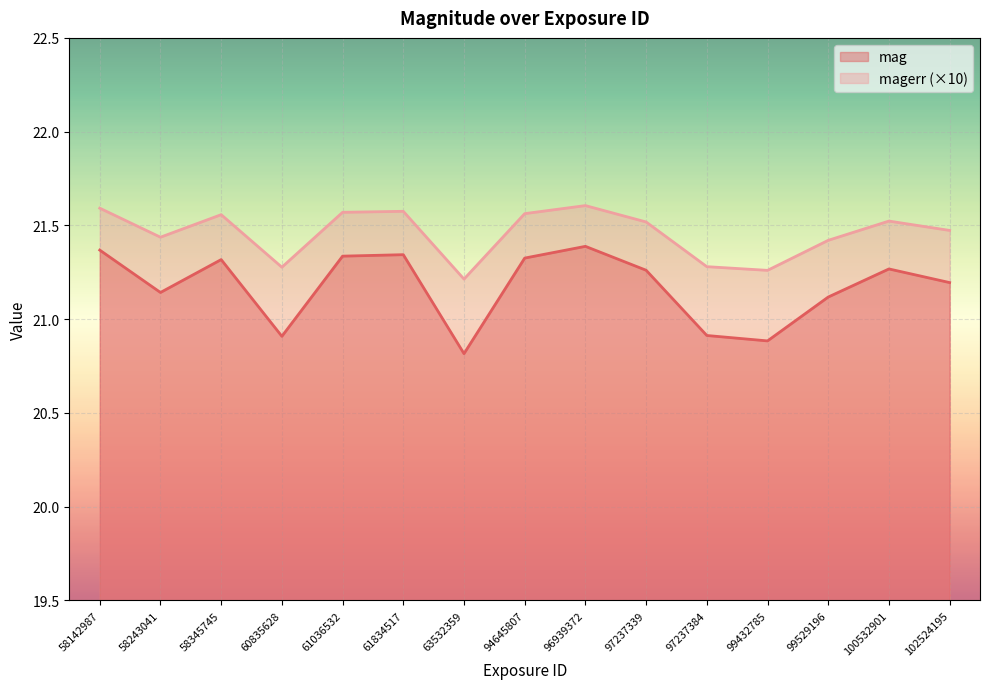

The value of magerr at 61036532 is 38.5. True or false?

False